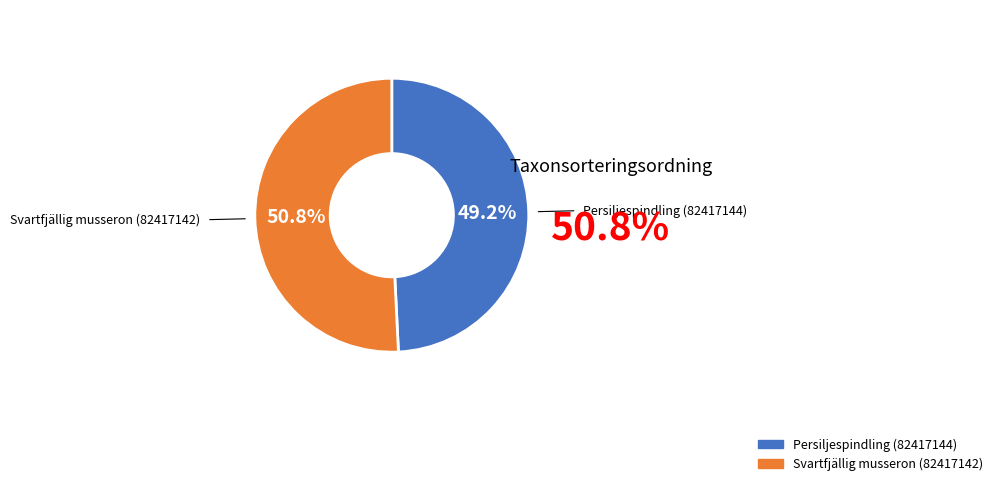

How much of the chart is everything except Persiljespindling (82417144)?

50.8%